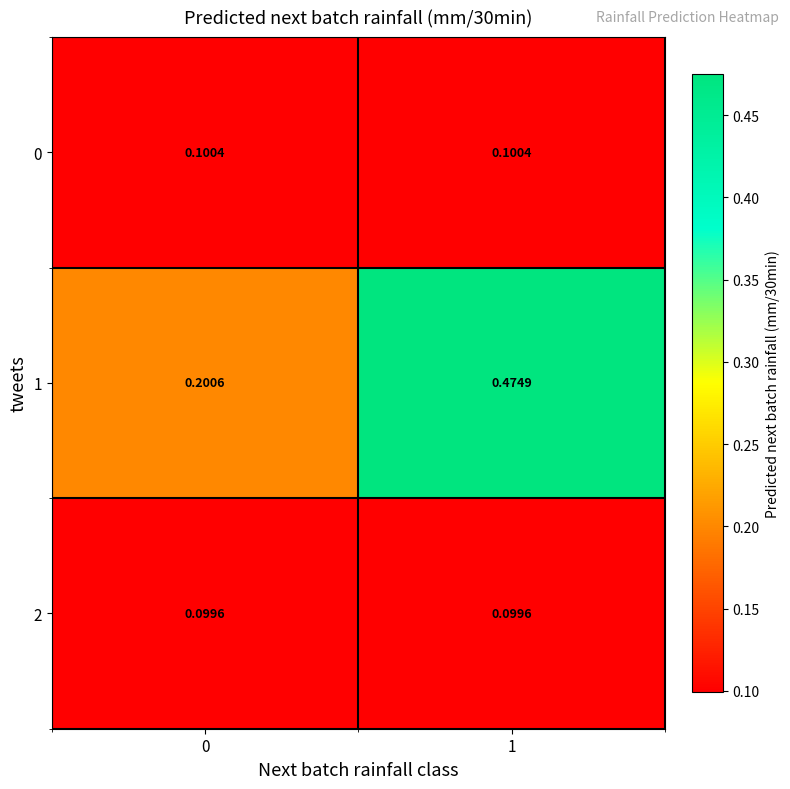

Count the number of categories in the chart.

2